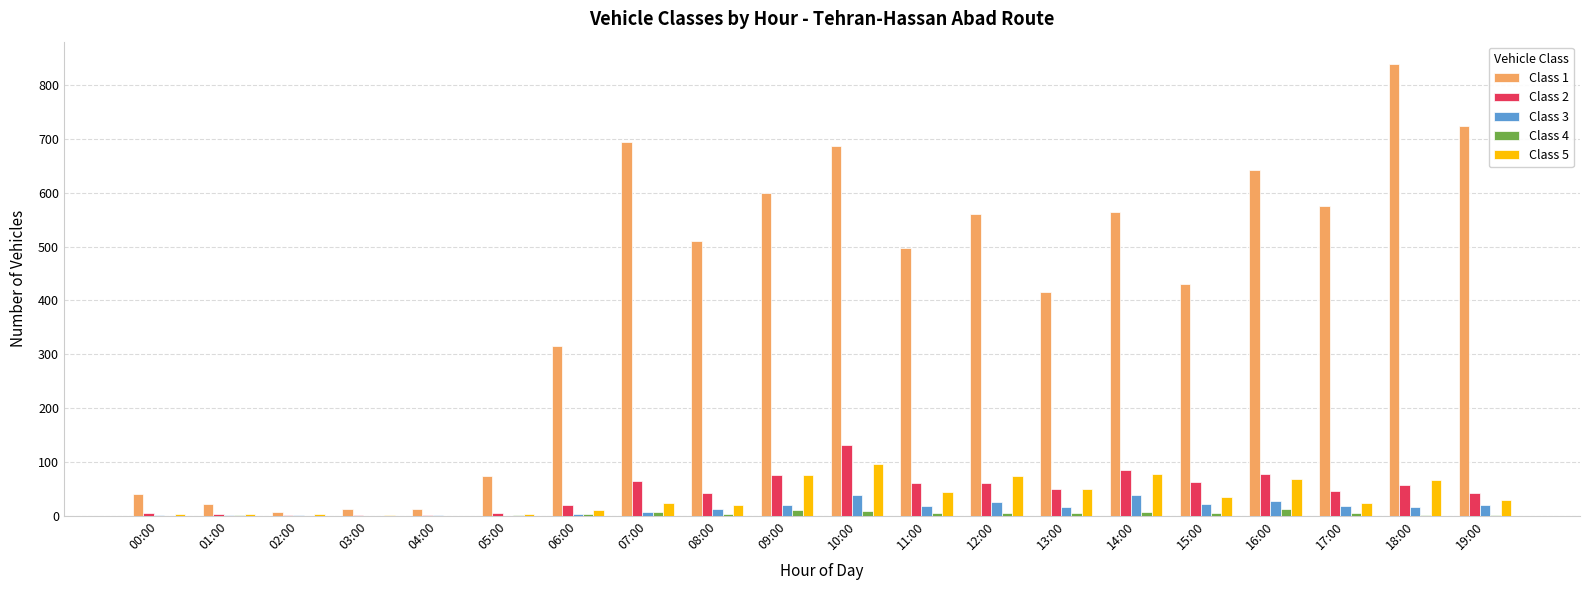

What is the sum of all Class 2 values?

890